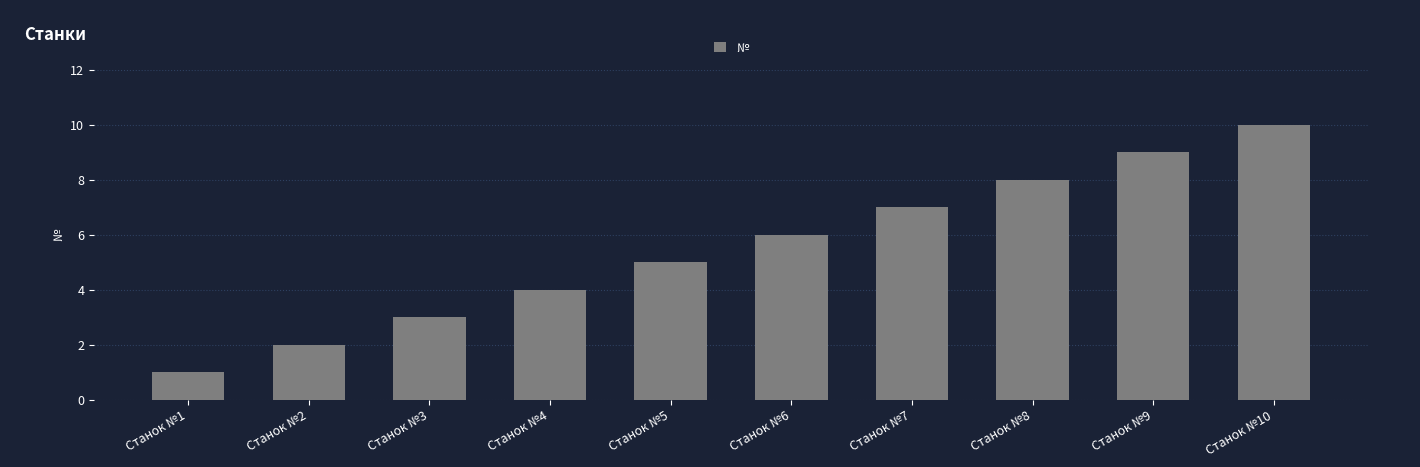

Is it true that the value at Станок №9 is 15?

False